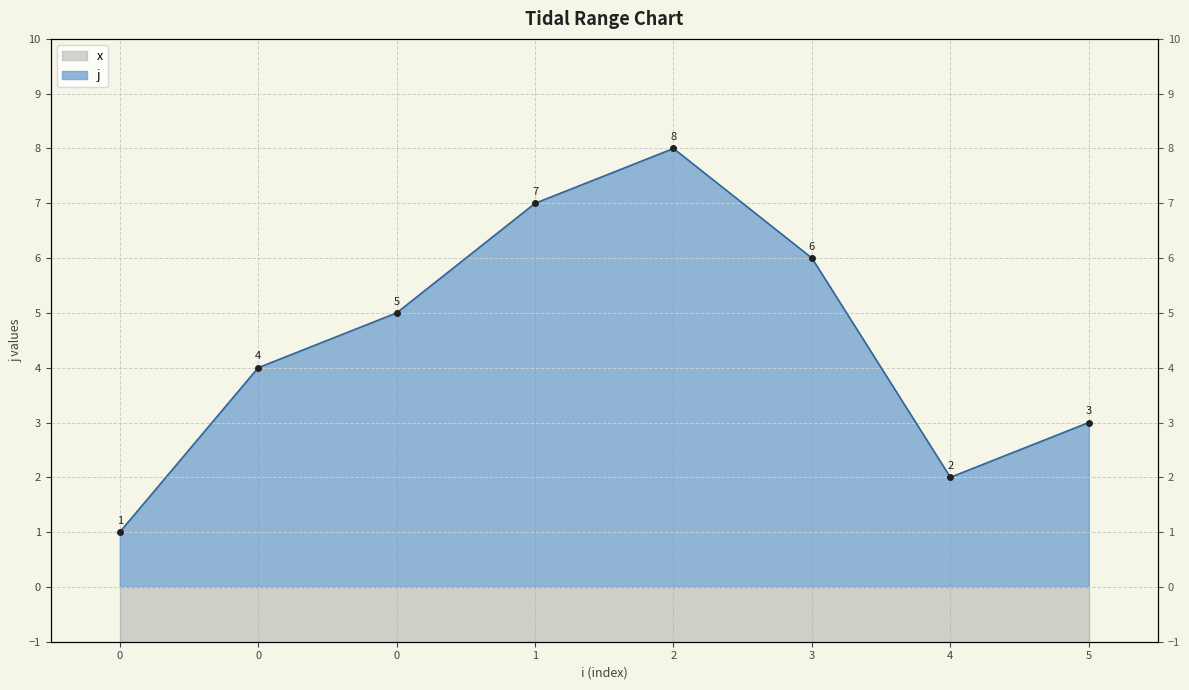

Rank the categories by value from highest to lowest.

2, 1, 3, 0, 0, 5, 4, 0